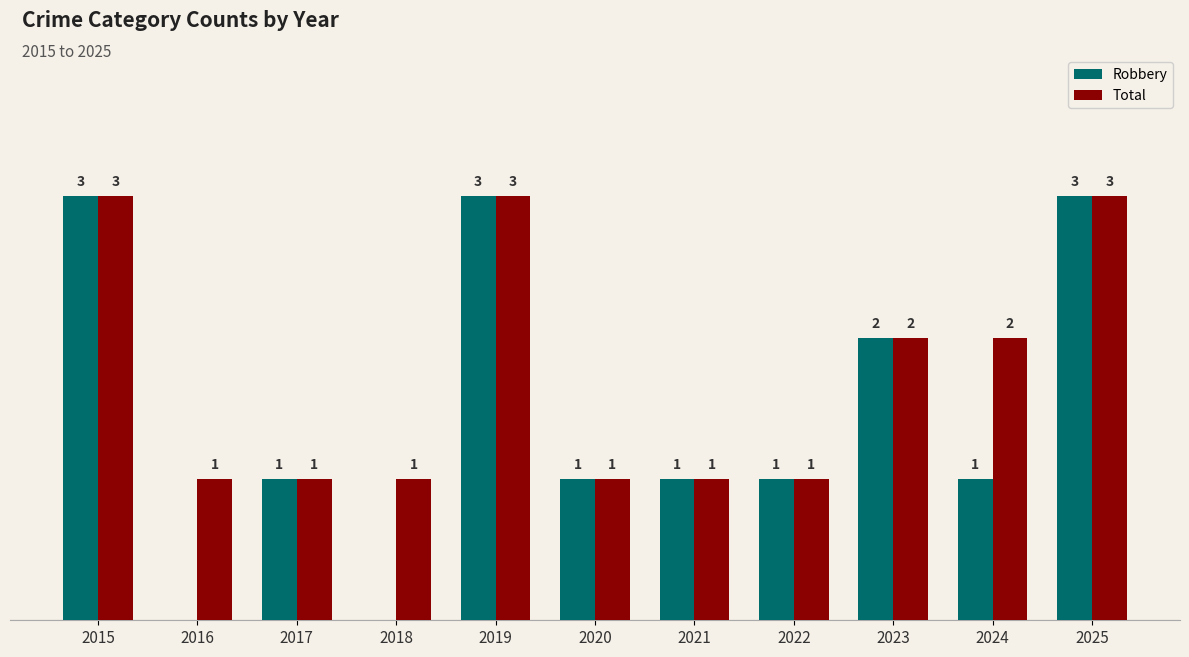

Between 2016 and 2025, which series saw the biggest shift?

Robbery